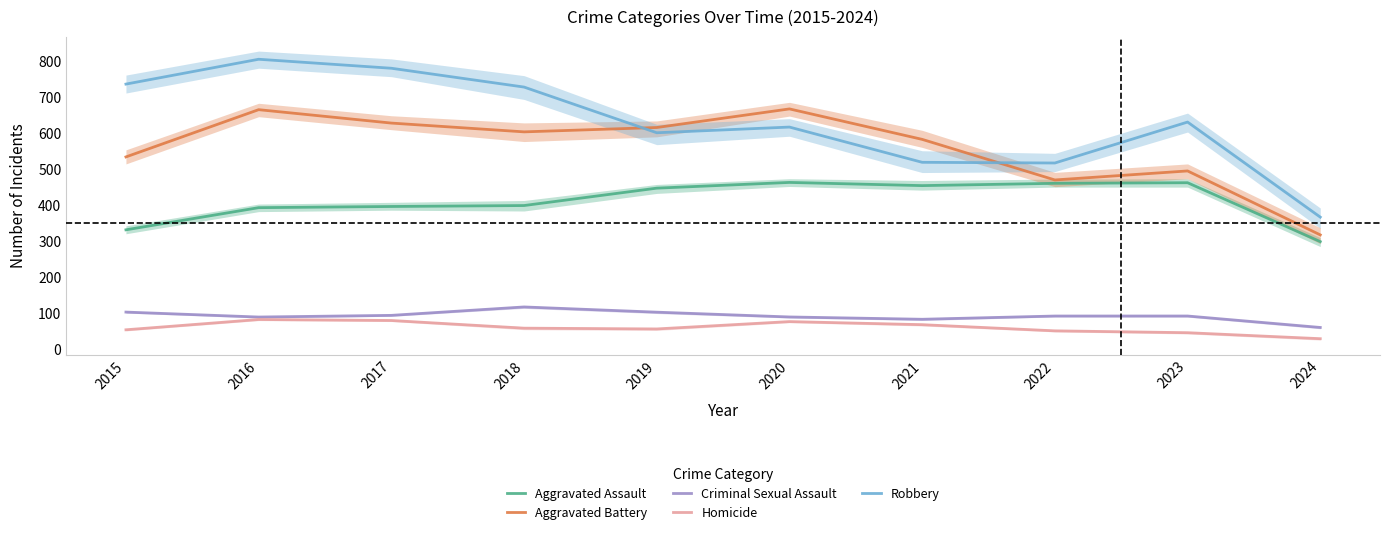

How many data points does each series have?

10